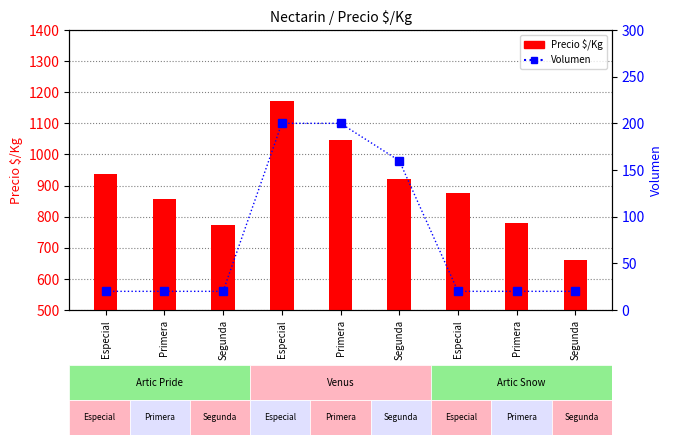

What is the label of the 6th bar from the left?

Segunda